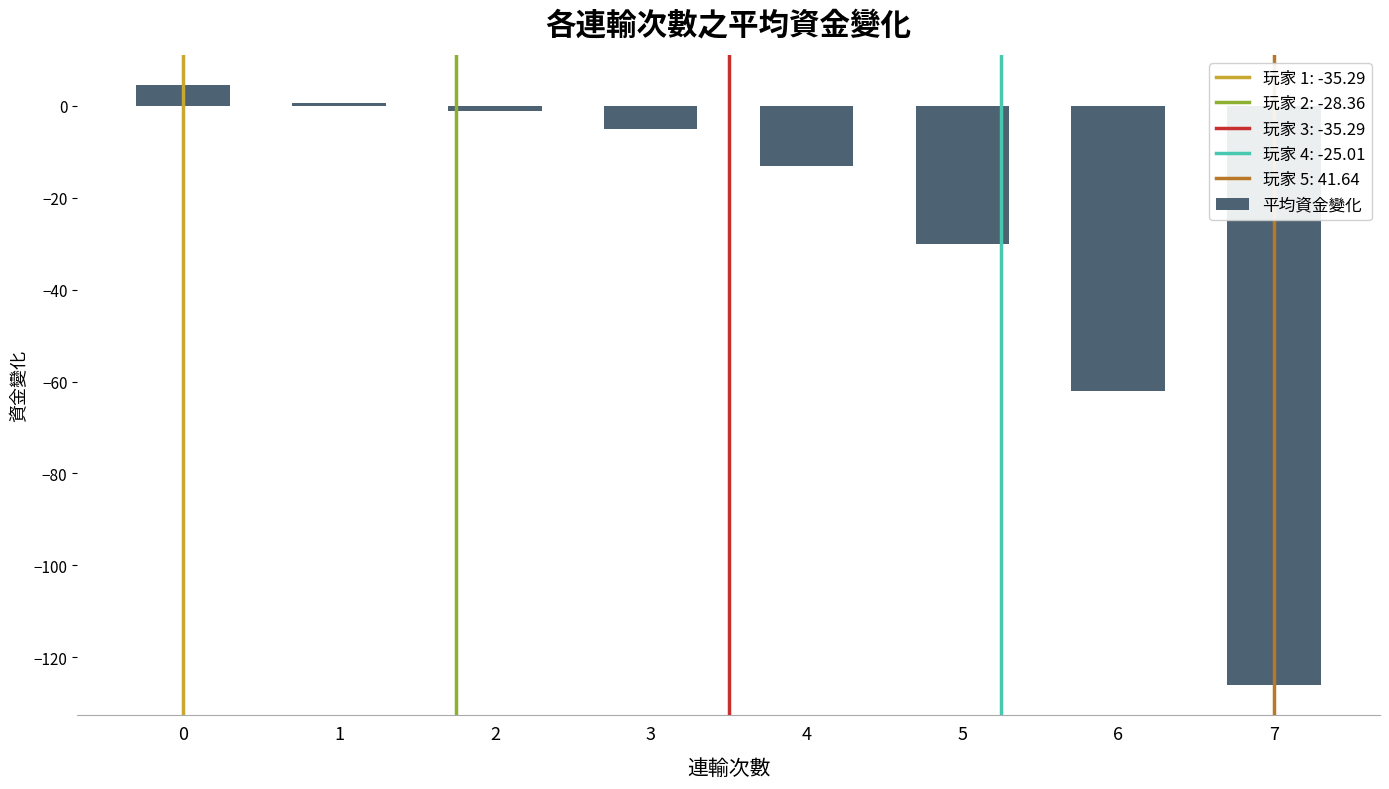

True or false: the data shows -6.3 at 5.

False